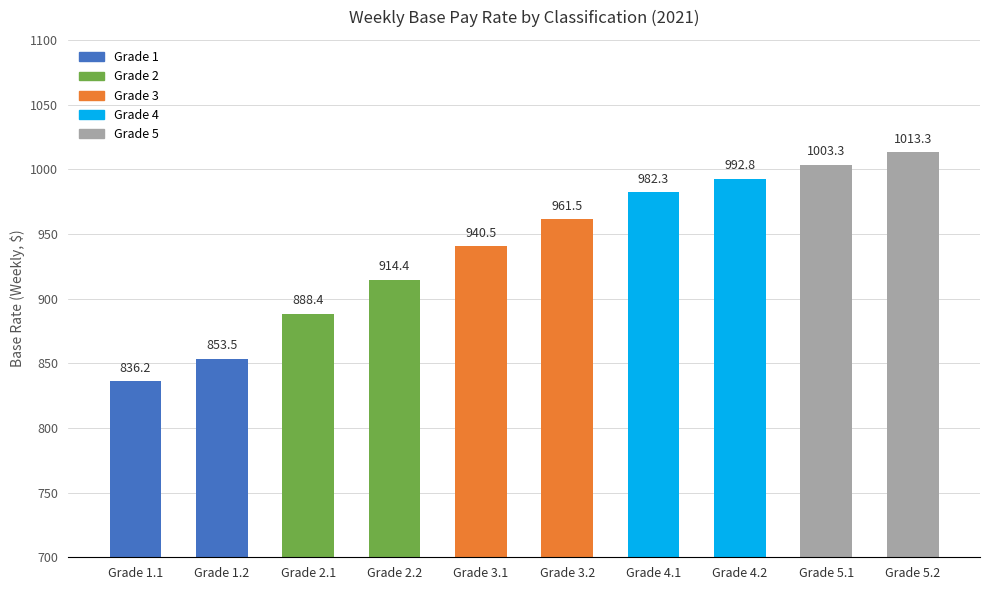

What is the difference between the maximum and minimum values?

177.1